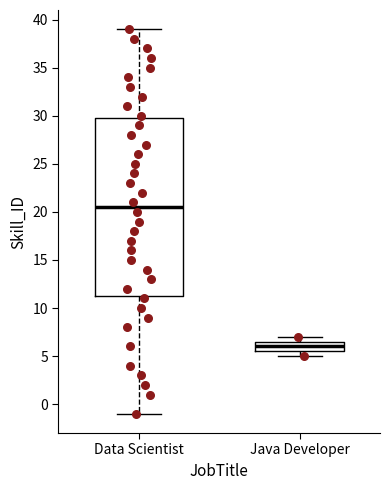

Which box is the tallest, from its lower edge to its upper edge?

Data Scientist